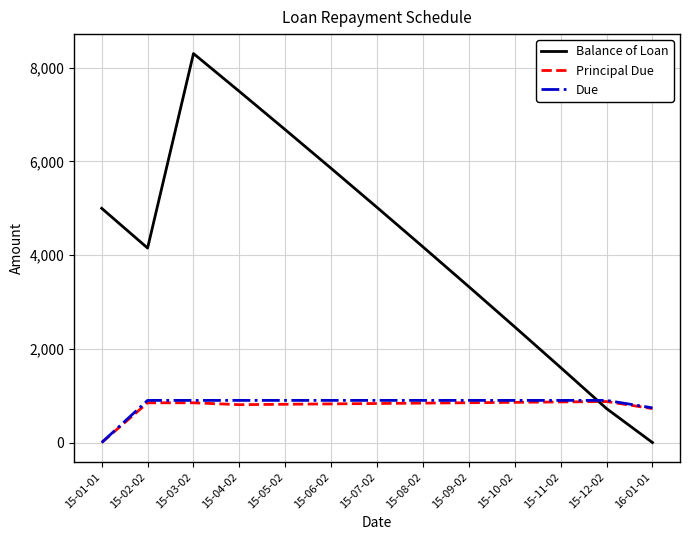

What is the spread (max minus min) of values at 15-10-02?

1609.2